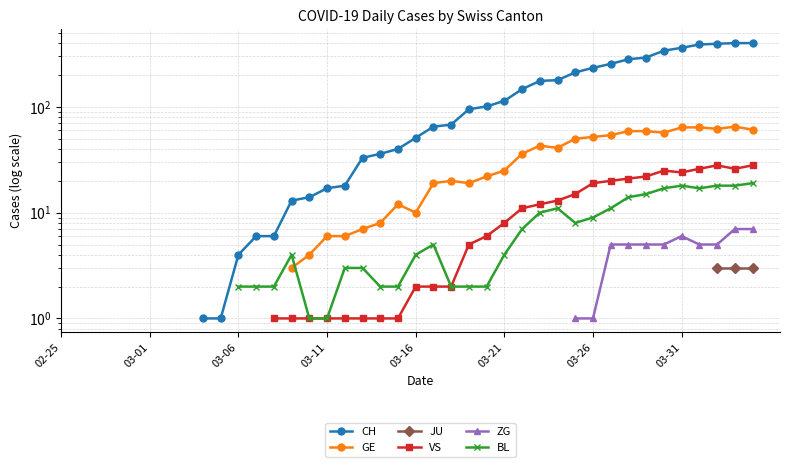

How many lines are shown in the chart?

6